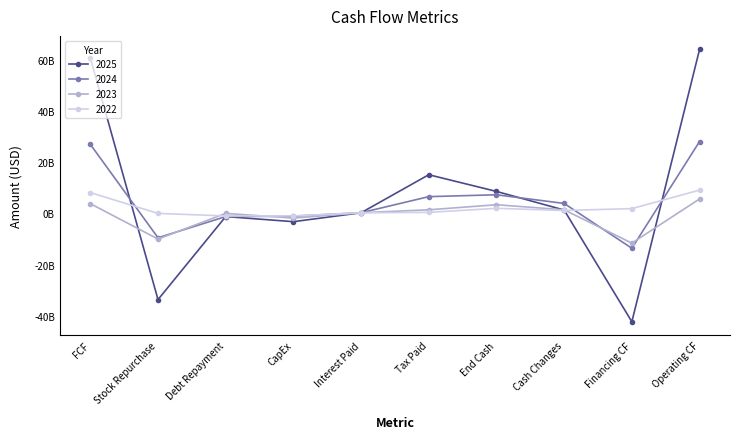

How many values in the 2025 series are below 1309000000?

5